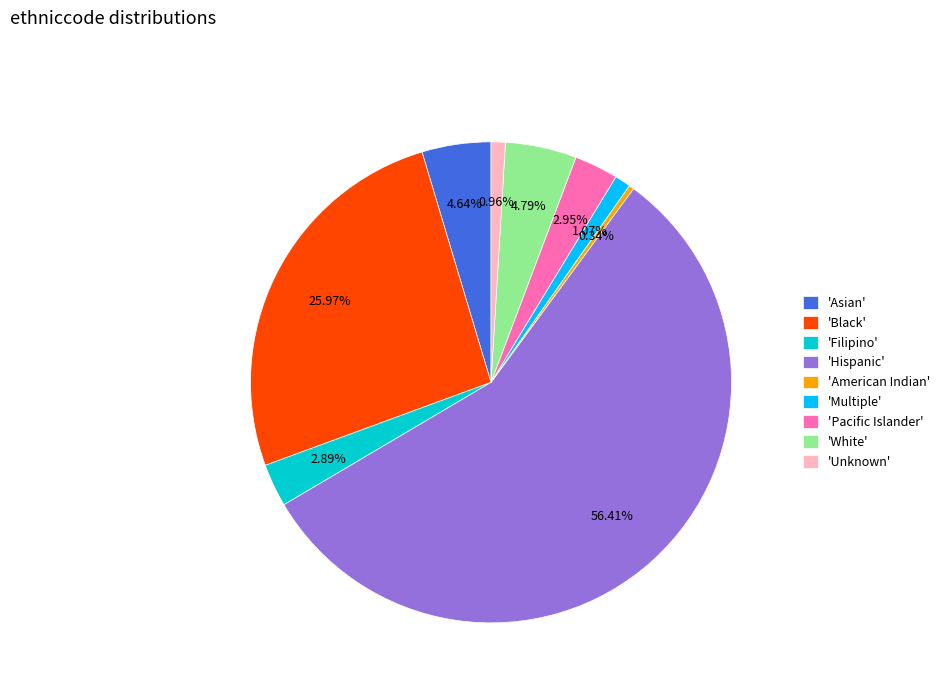

How many slices are in this pie chart?

9